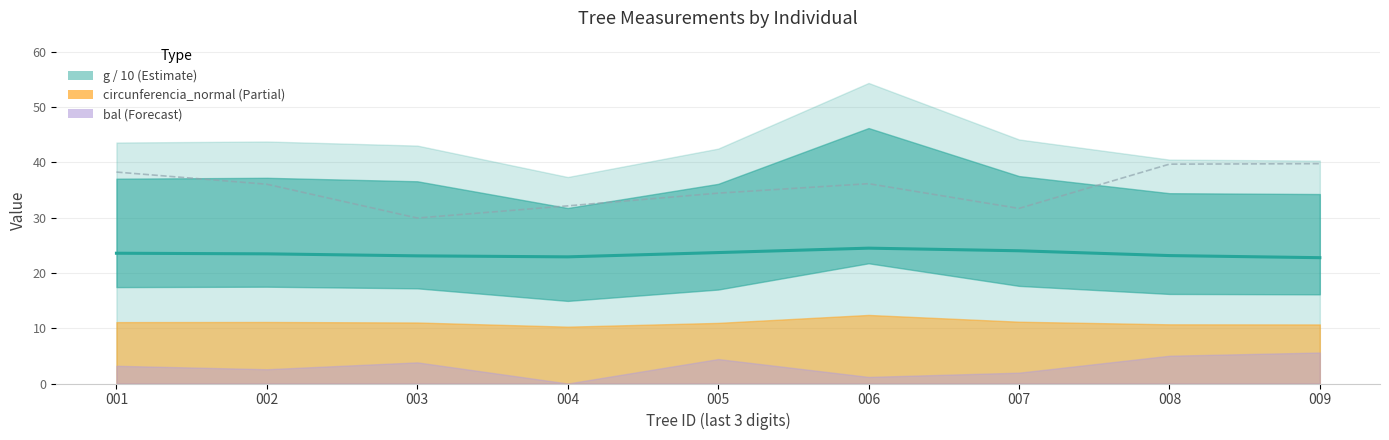

Where is the first local minimum for dbh?

004